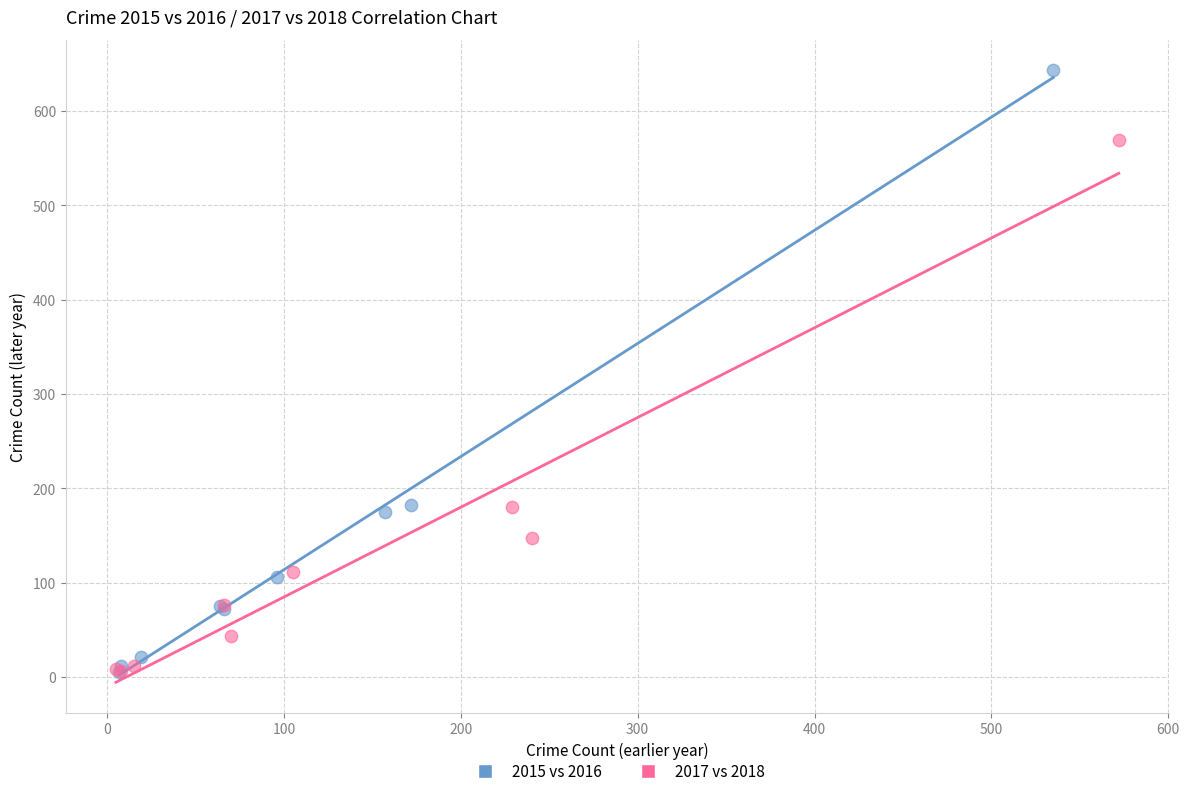

Which series has the widest spread of Y values?

2015 vs 2016